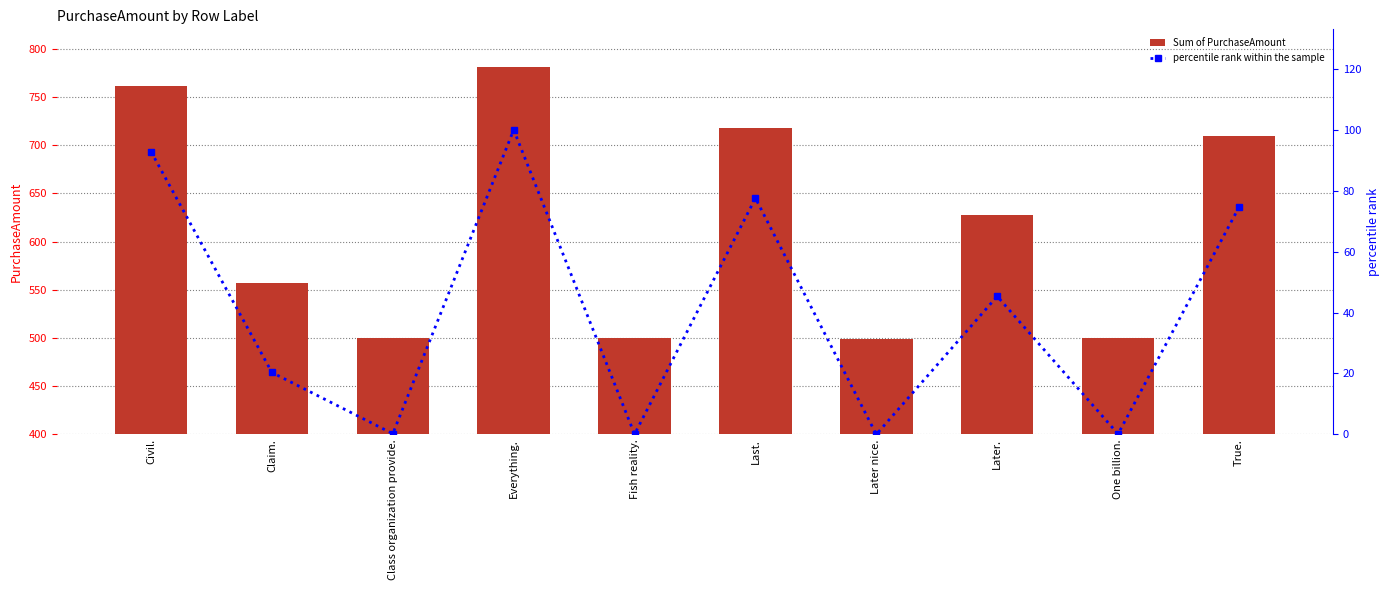

At which label does Sum of PurchaseAmount reach its peak?

Everything.